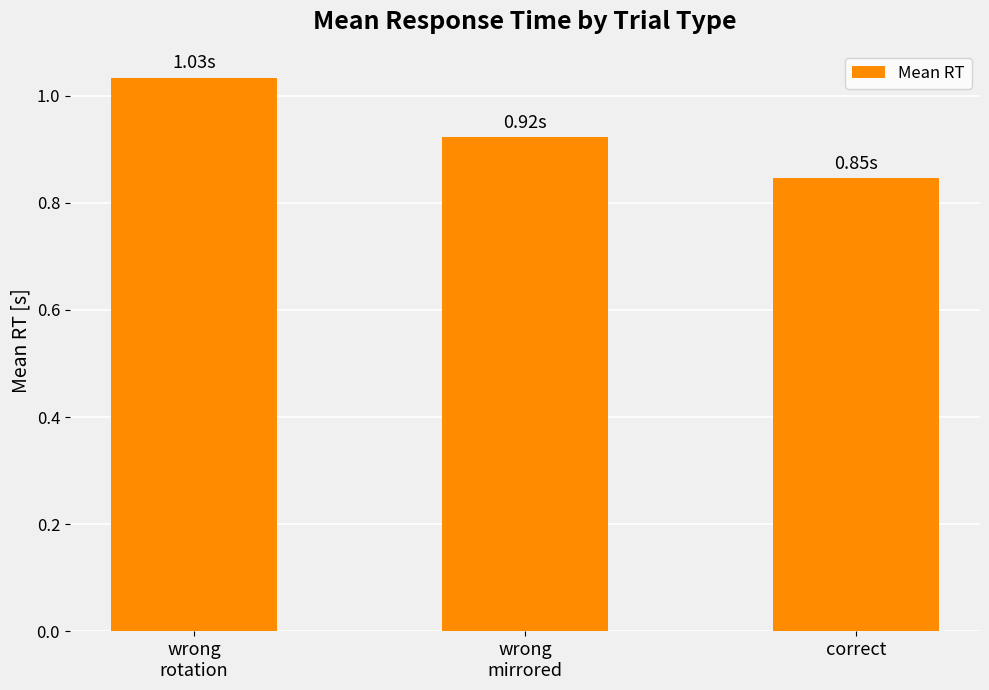

List the labels in order of value, largest first.

wrong
rotation, wrong
mirrored, correct